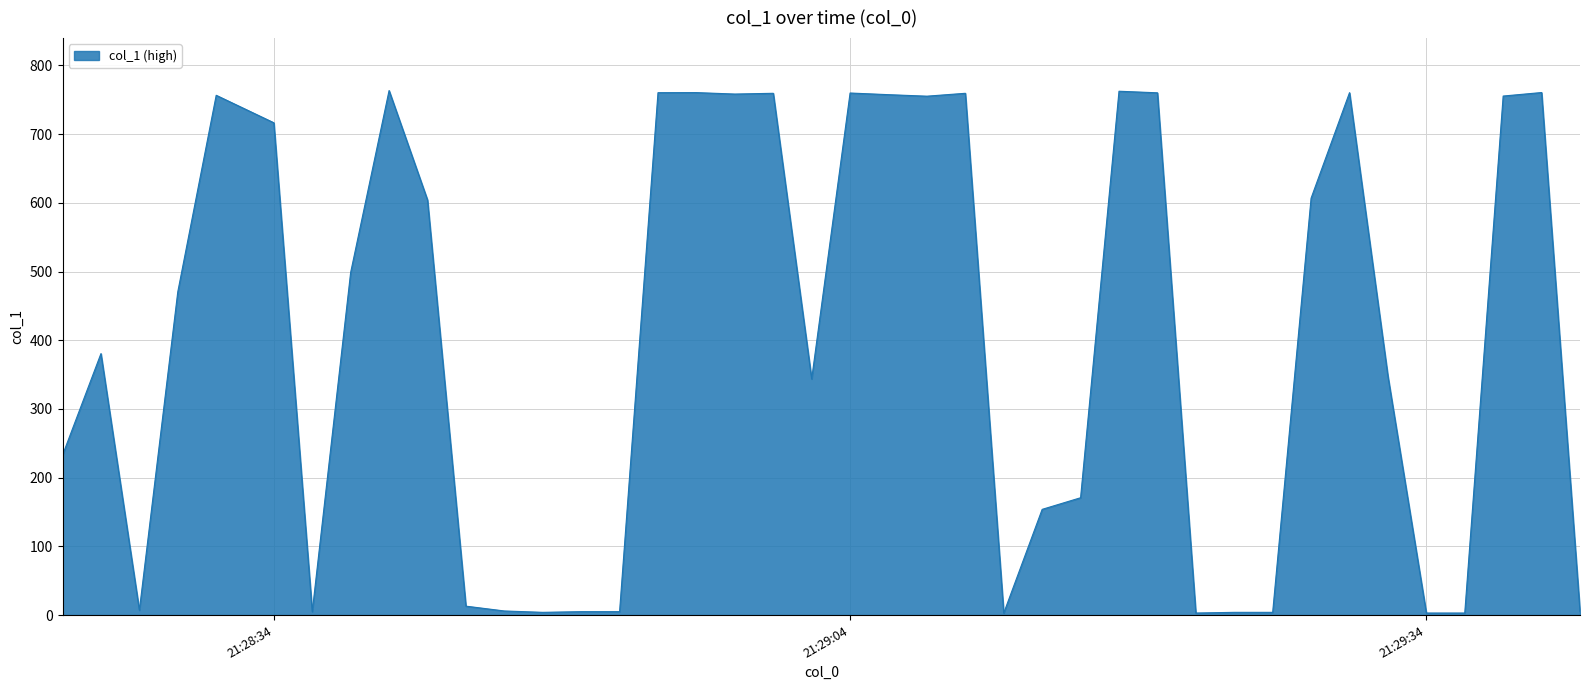

What is the maximum value shown in the chart?

763.5